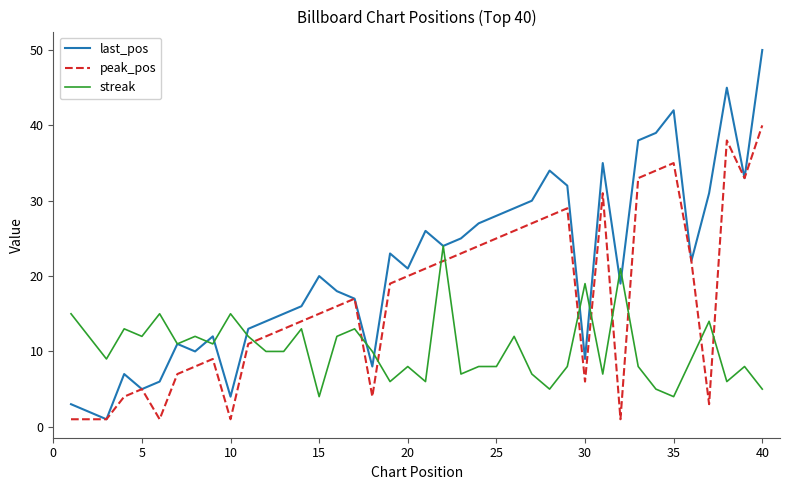

Which series ends up on top after the final intersection of streak and peak_pos?

peak_pos